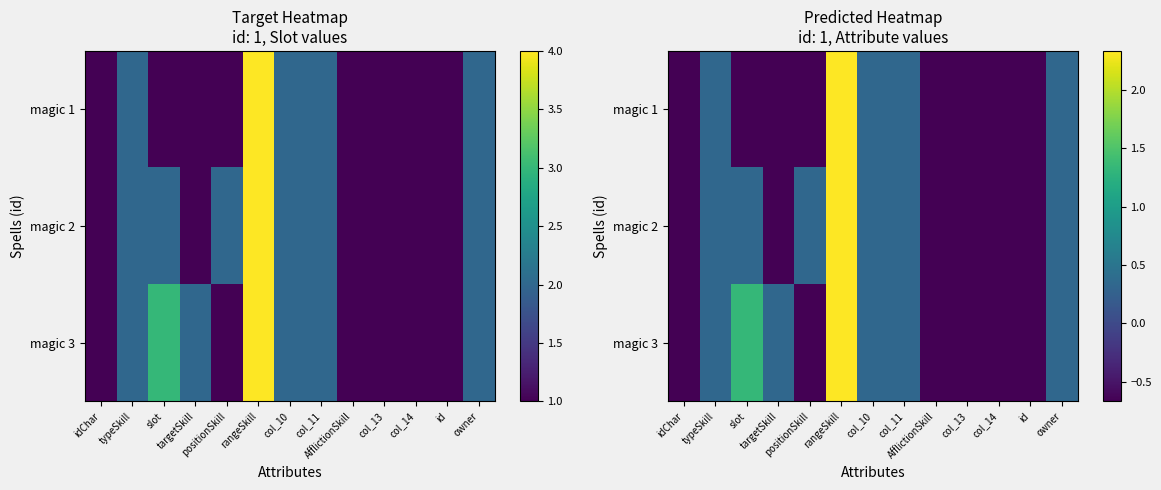

At how many categories does at least one series exceed 0?

8